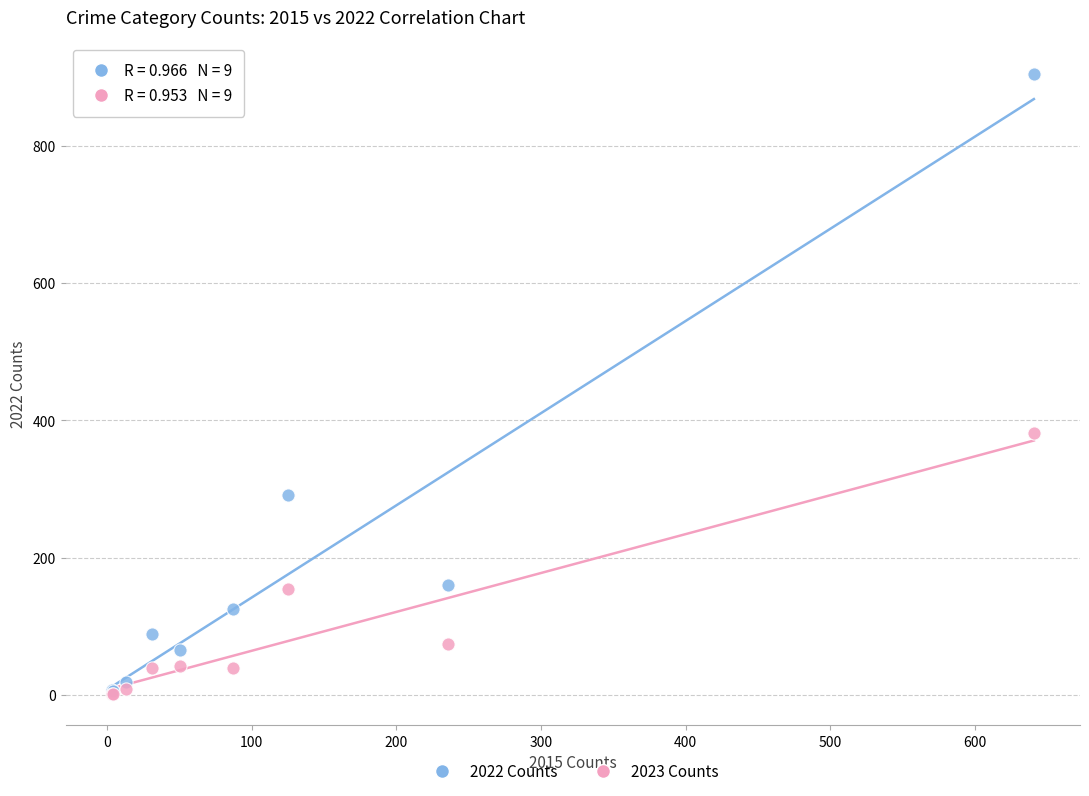

Which series reaches the maximum Y coordinate?

2022 Counts